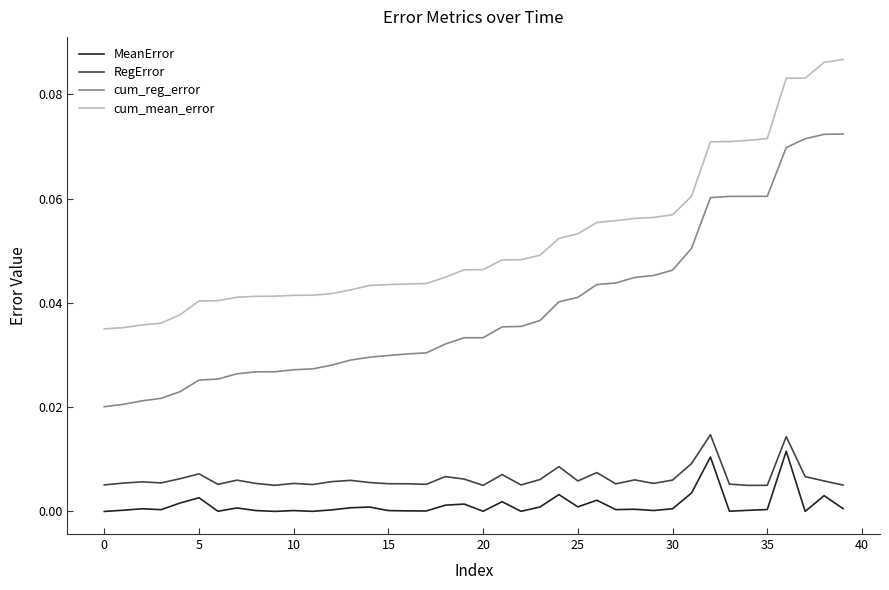

Which series has the largest total across all categories?

cum_mean_error